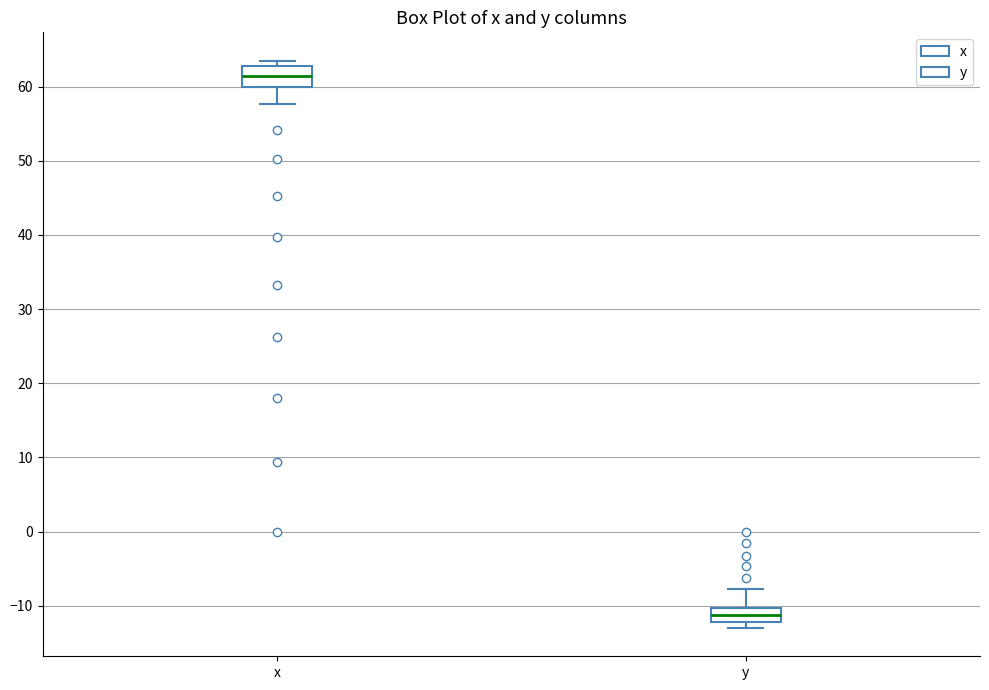

Which box's median line is the highest?

x